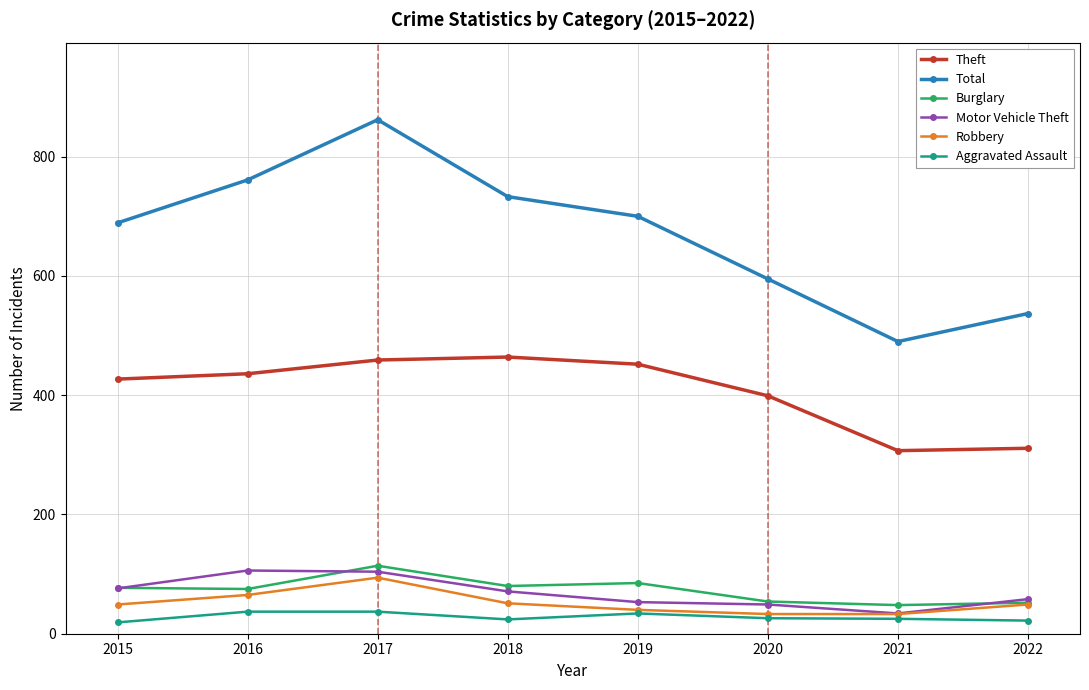

True or false: Motor Vehicle Theft and Theft intersect in this chart.

False